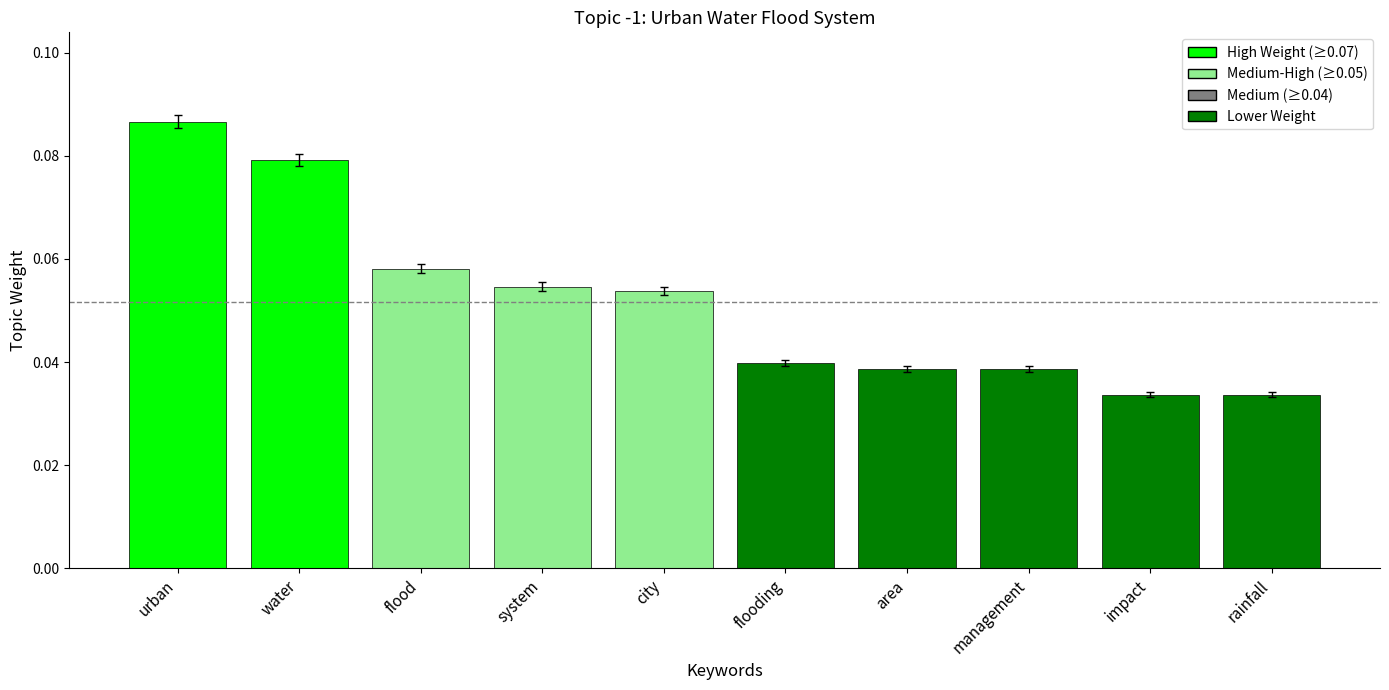

What is the label of the 10th bar from the left?

rainfall